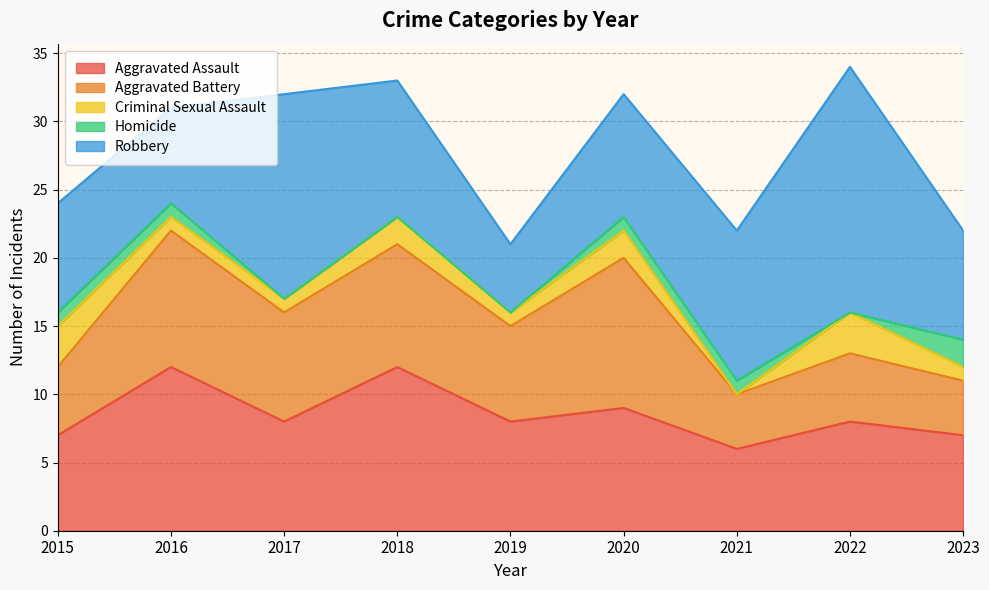

True or false: Homicide and Aggravated Assault intersect in this chart.

False